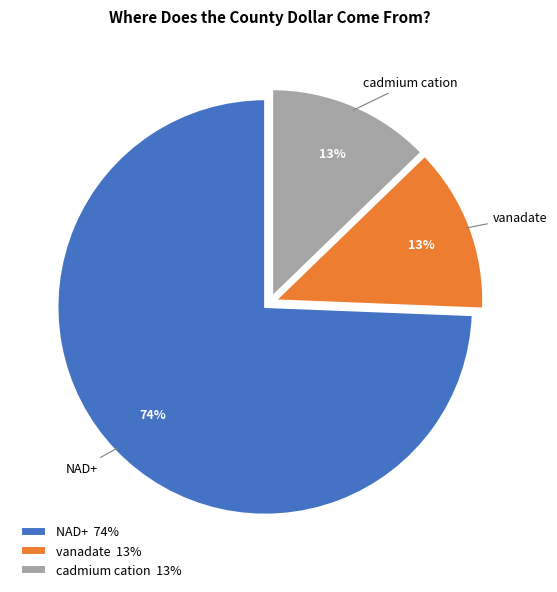

To the nearest percent, what is the average slice percentage?

33%